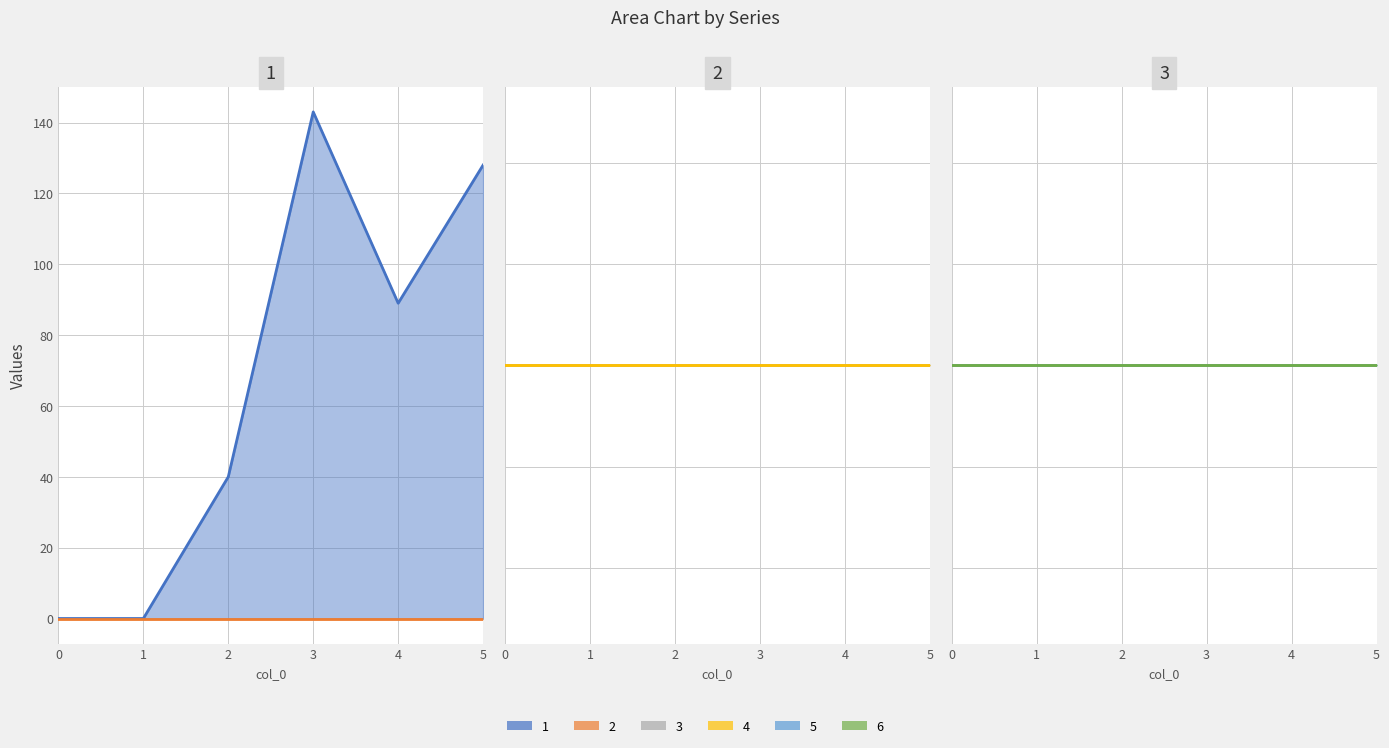

Does the chart display data point markers on the line(s)?

No